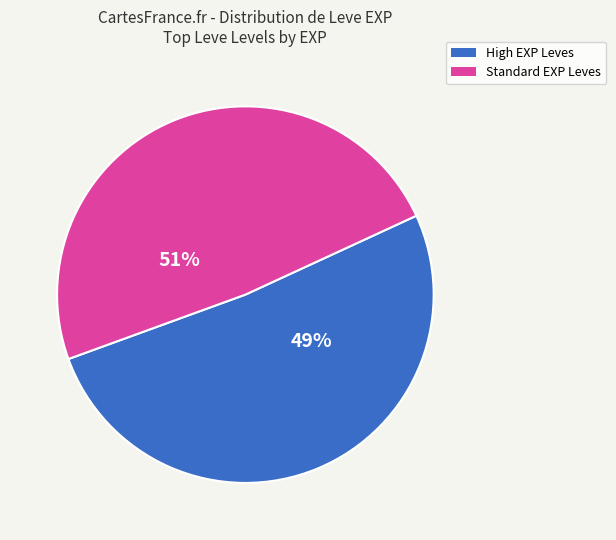

The Leve Amount 283 slice represents 52% of the pie. True or false?

False